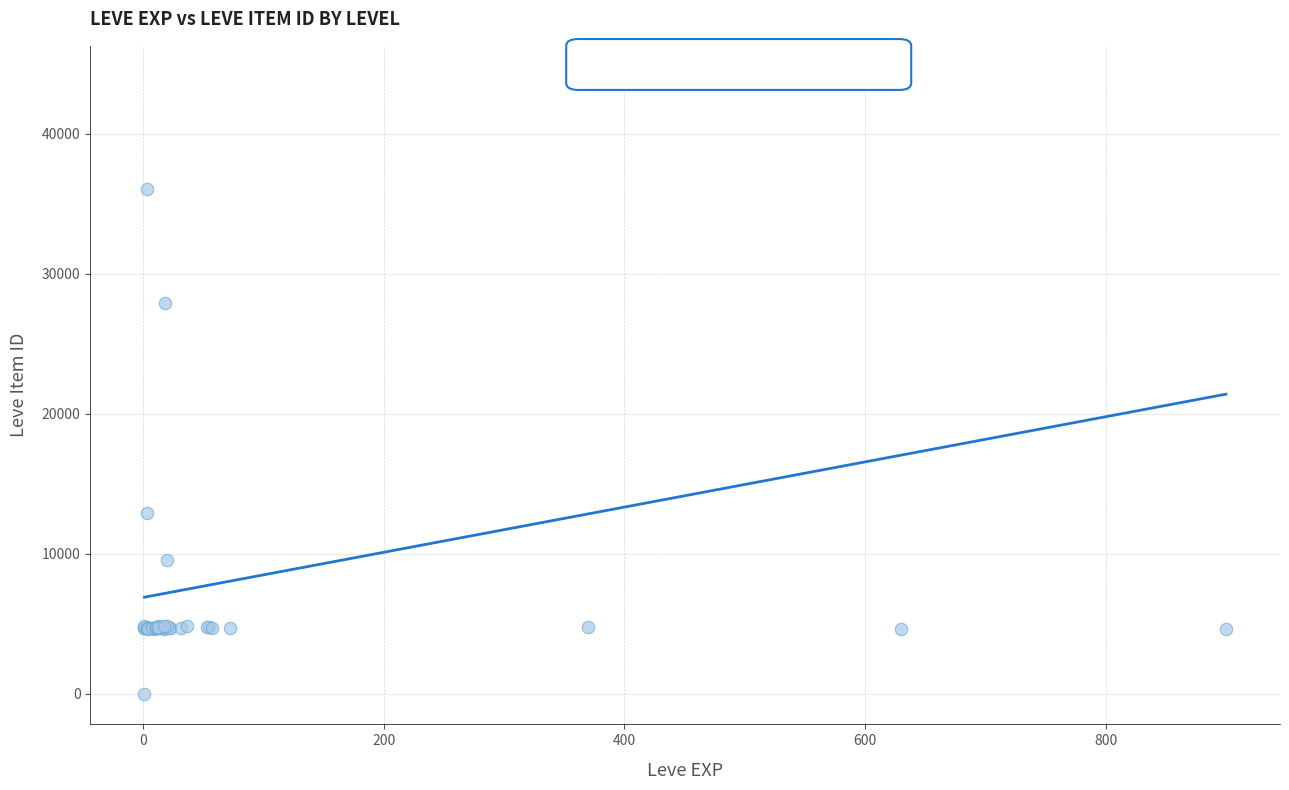

What Y value in the scatter plot is closest to 22050?

27884